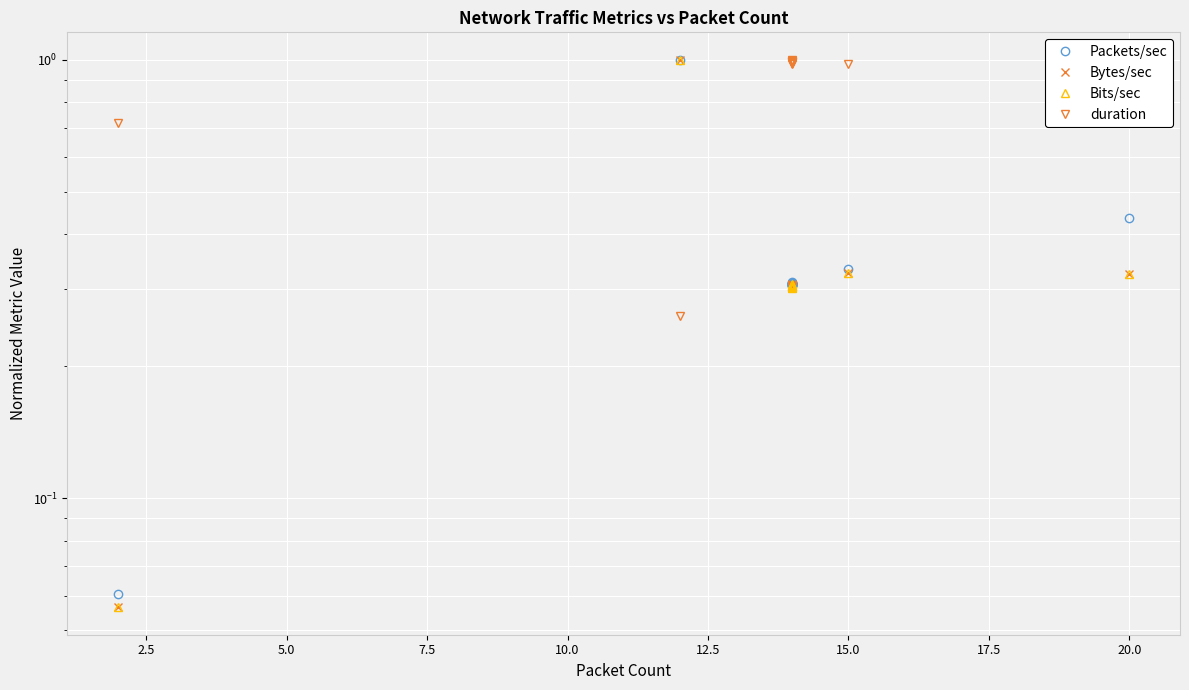

Is it true that duration equals 1.1 at 0.0?

False